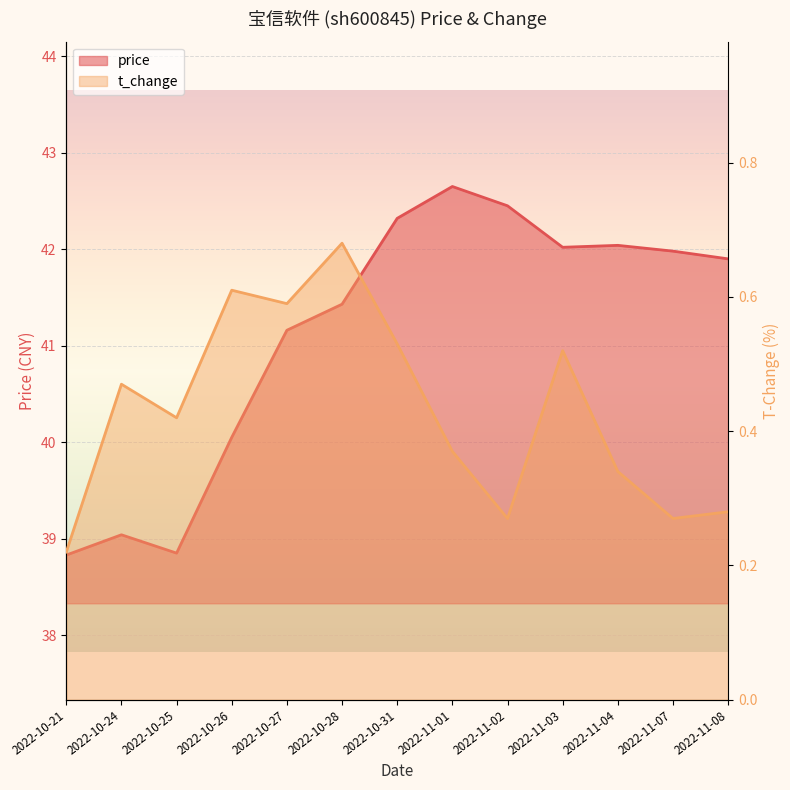

What are all the series names shown in the legend?

price, t_change